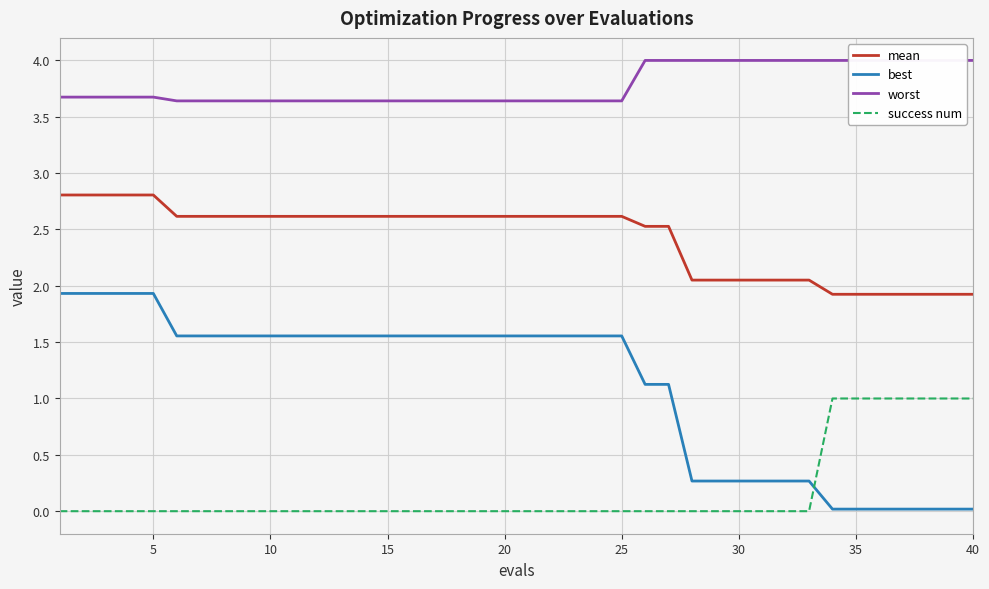

True or false: success num and best intersect in this chart.

True